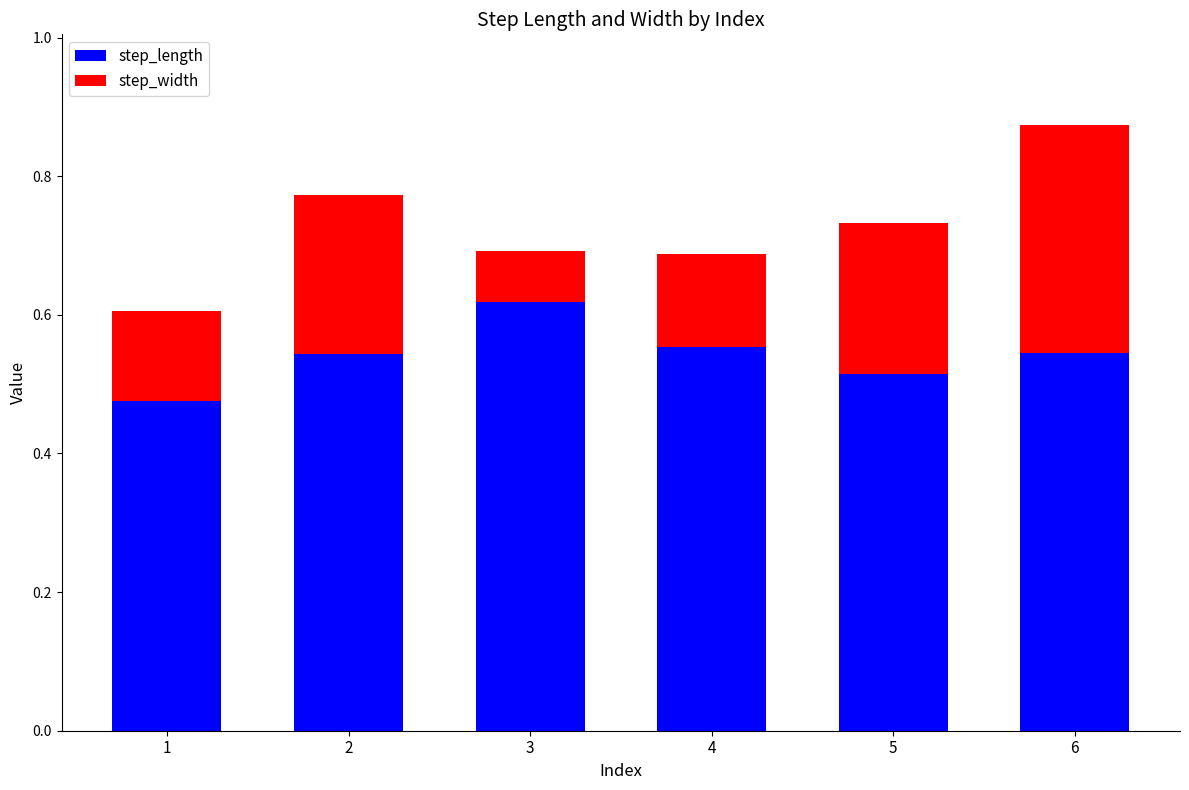

How many step_length values are between 0 and 1?

6